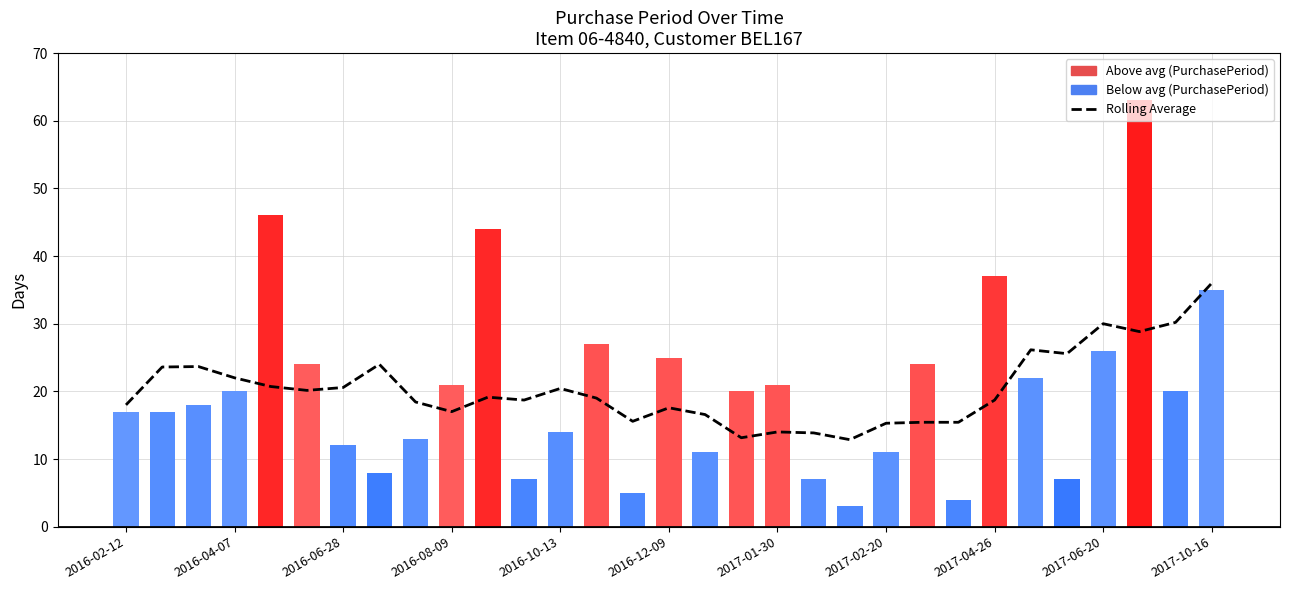

The chart shows a value of 26.1 at 25. True or false?

True